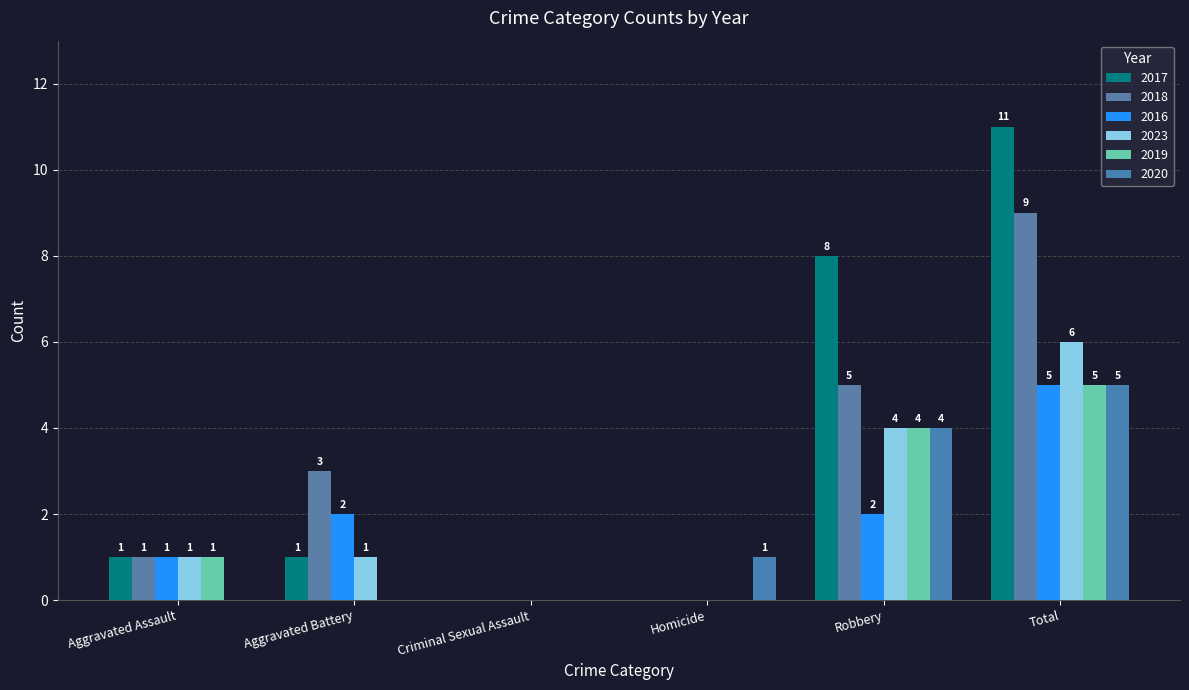

Is the value of 2019 at Homicide greater than the value of 2020 at Homicide?

No